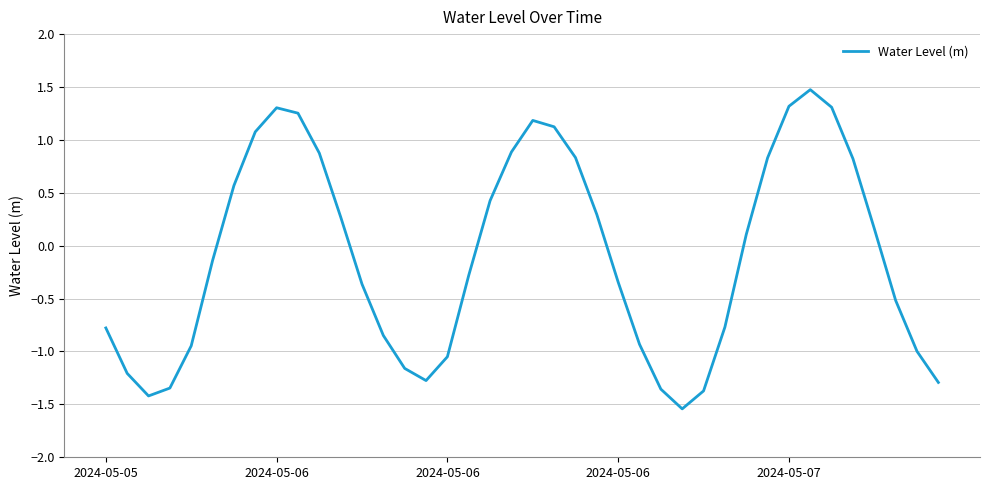

What is the difference between the maximum and minimum values?

3.0